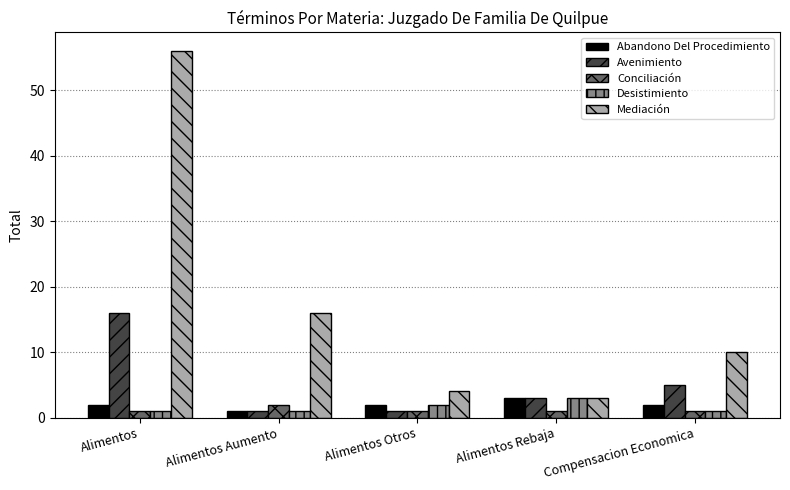

Which series changed the most between Alimentos Aumento and Alimentos Otros?

Mediación